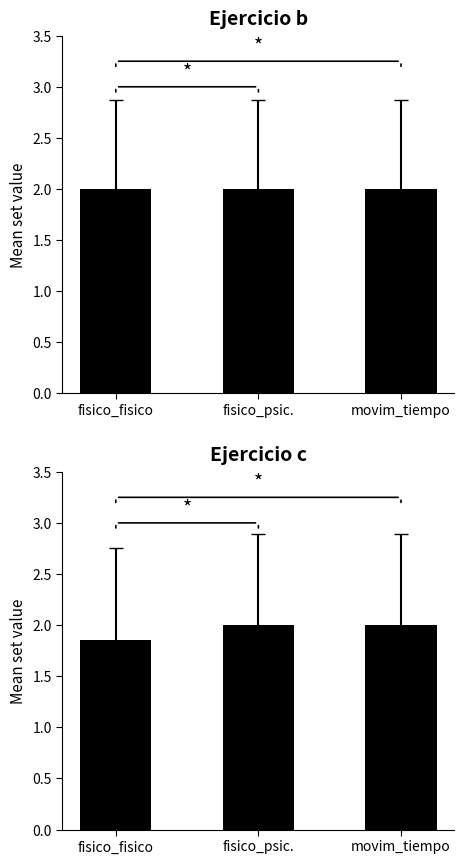

How many groups of bars are there?

3